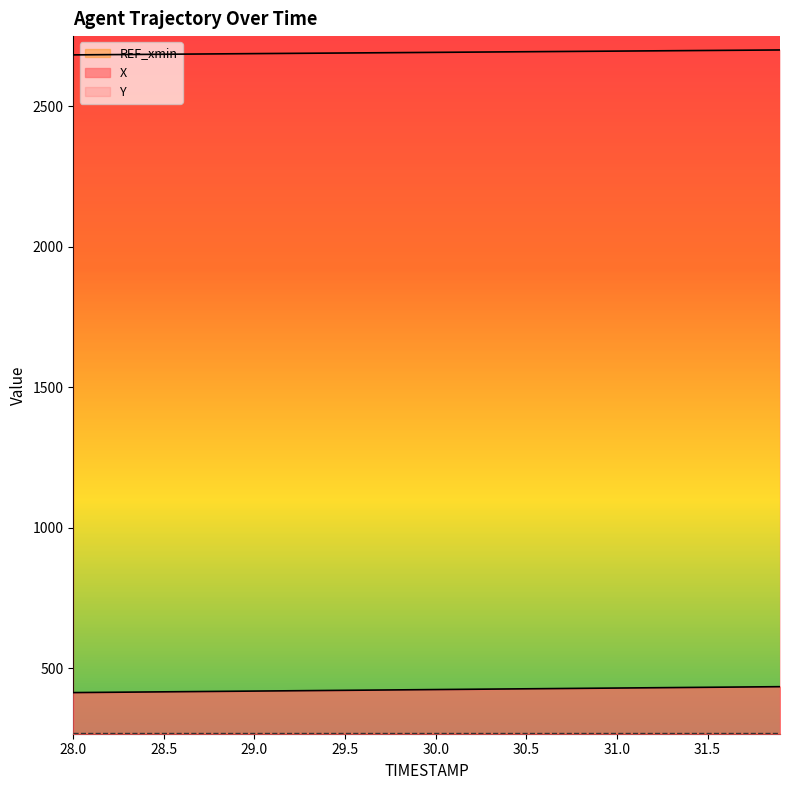

True or false: X and Y intersect in this chart.

False